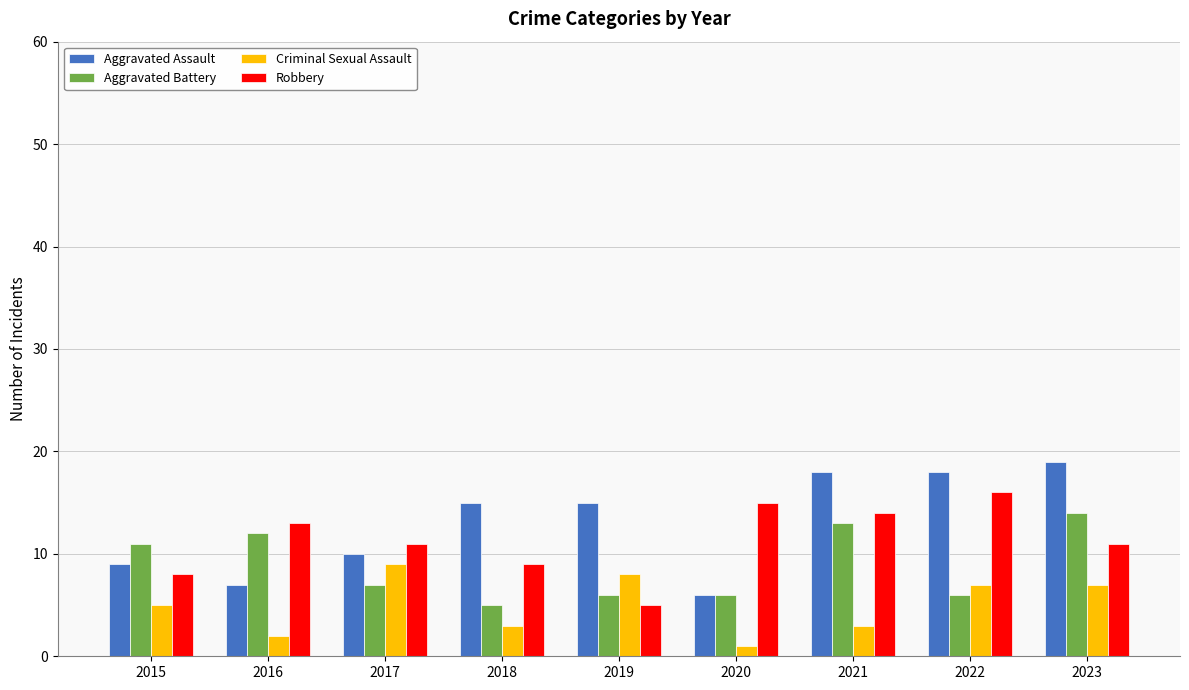

Is it true that Aggravated Battery equals 7 at 2017?

True